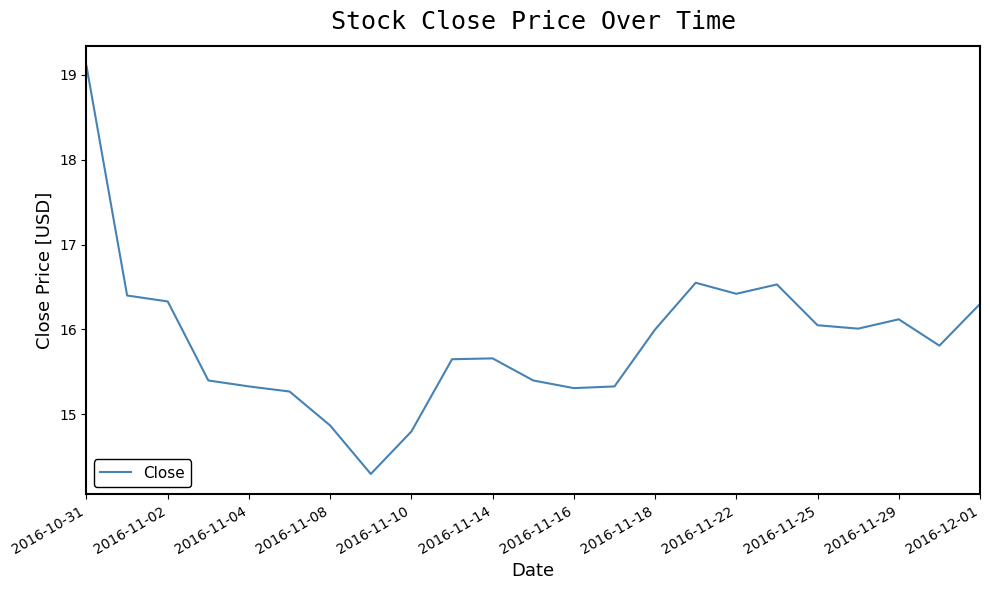

Count the number of categories in the chart.

23